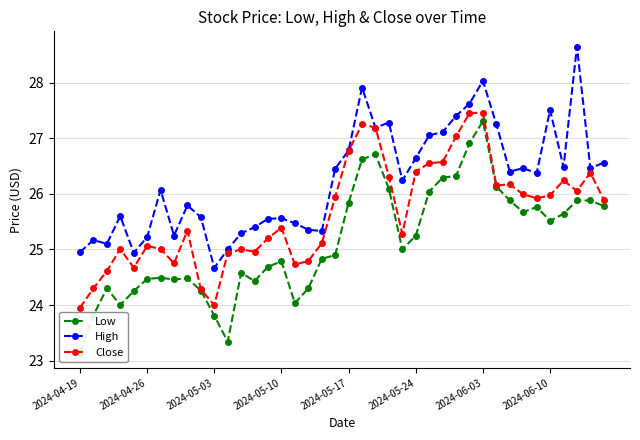

True or false: Low and High intersect in this chart.

False